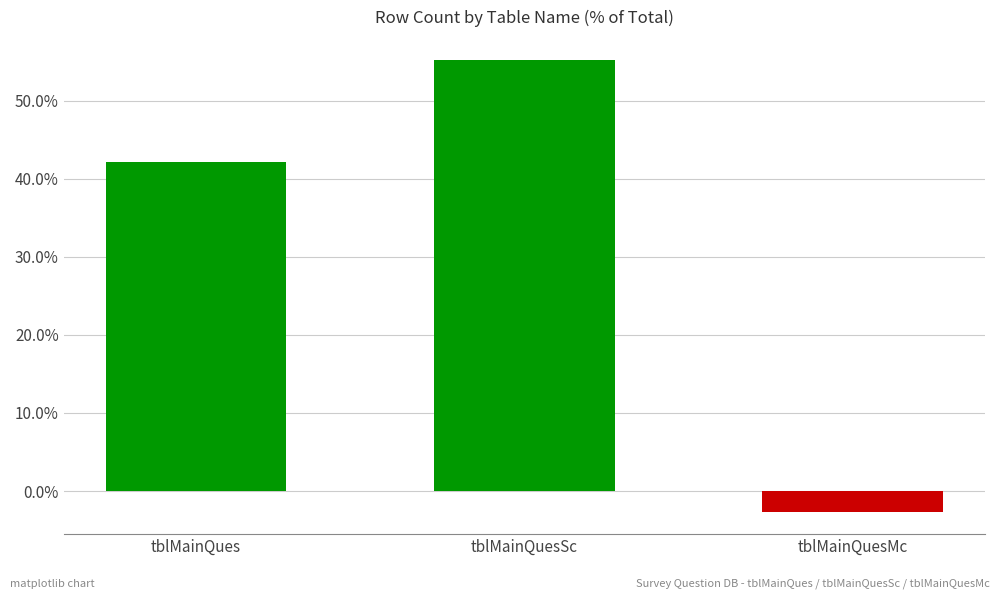

How many data points does each series have?

3